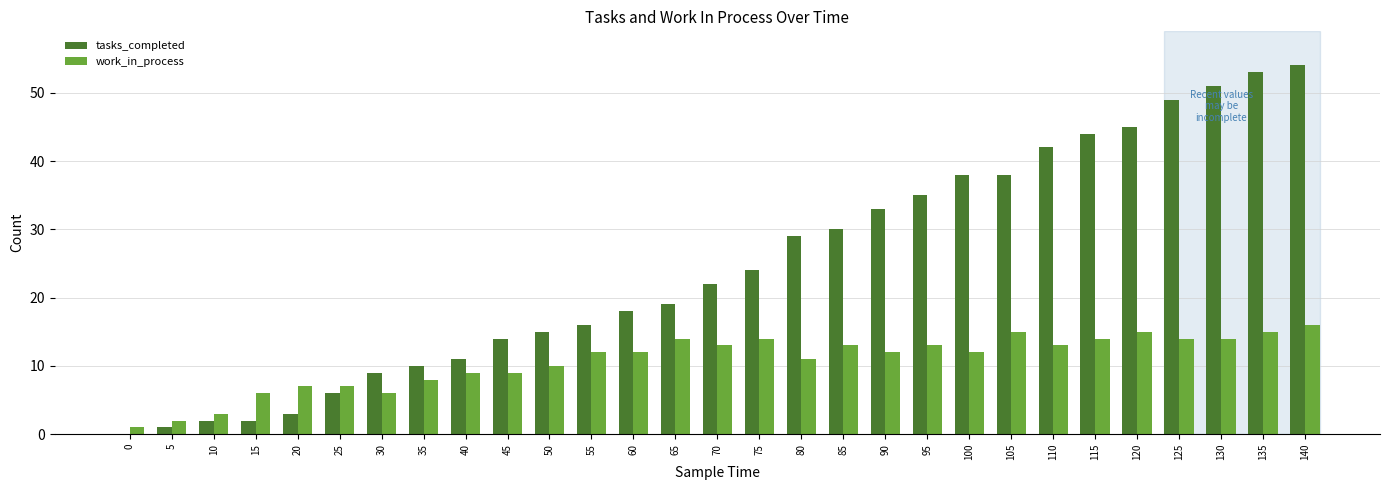

Is the value of work_in_process at 25 greater than the value of tasks_completed at 40?

No